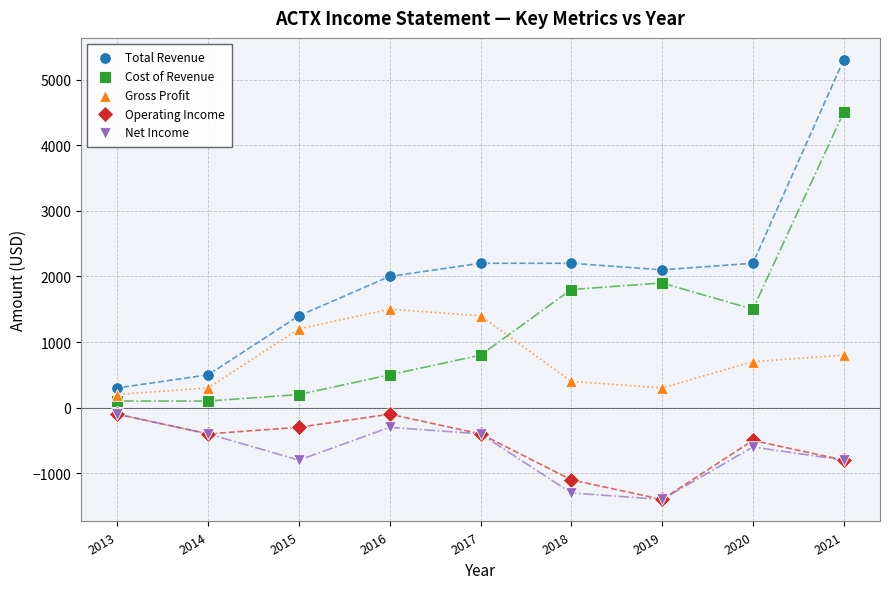

What are all the series names shown in the legend?

Total Revenue, Cost of Revenue, Gross Profit, Operating Income, Net Income